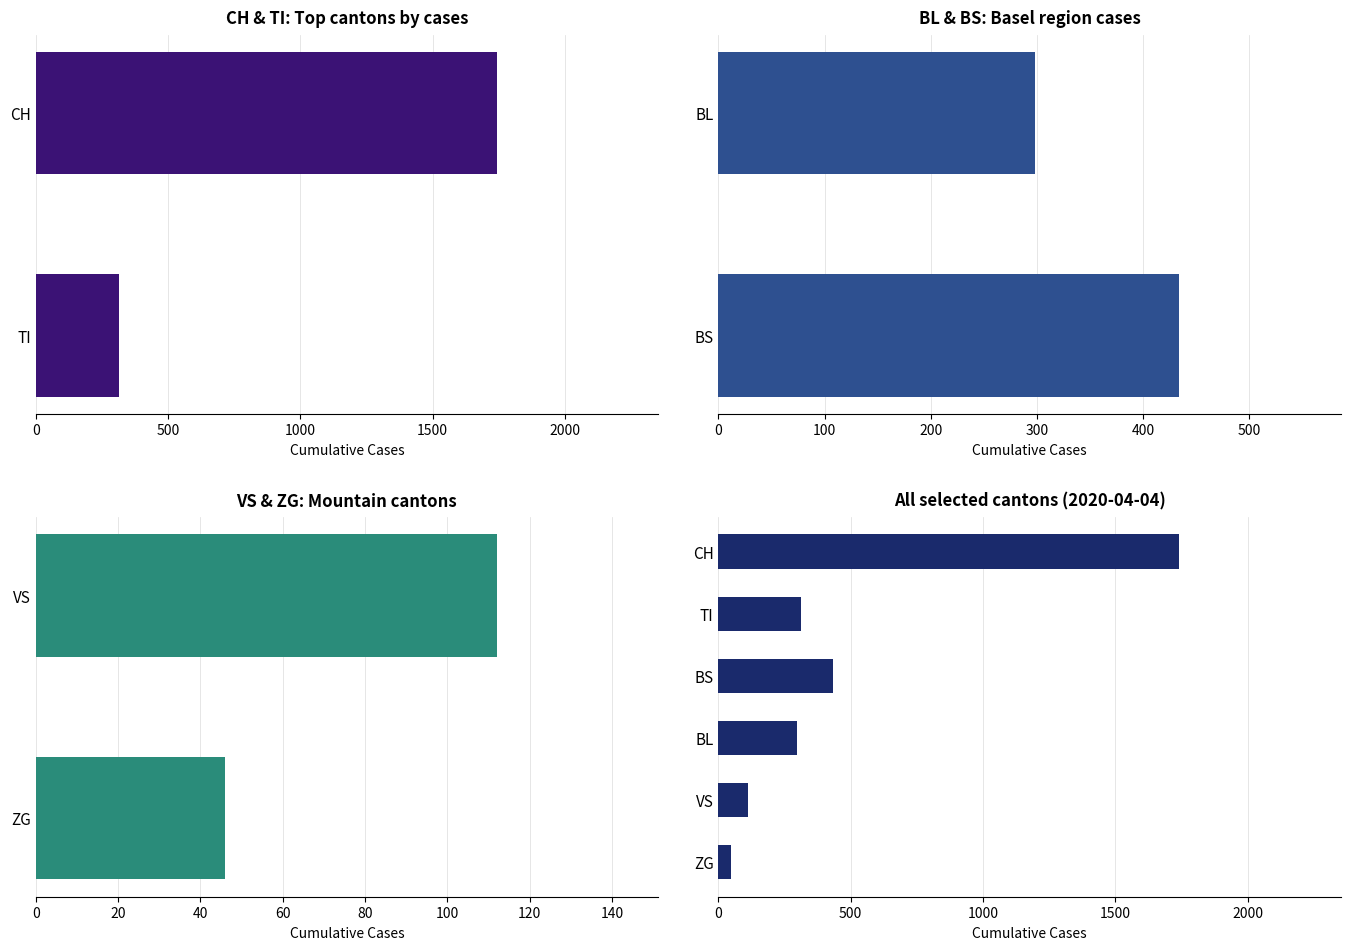

What is the maximum value for BL?

298